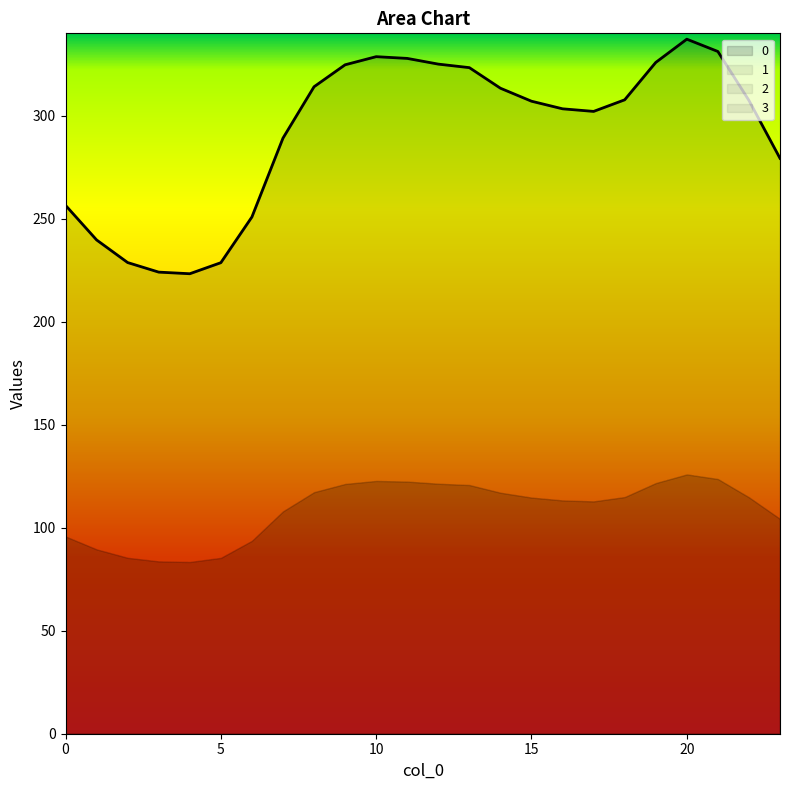

True or false: 3 and 1 cross at least once.

False